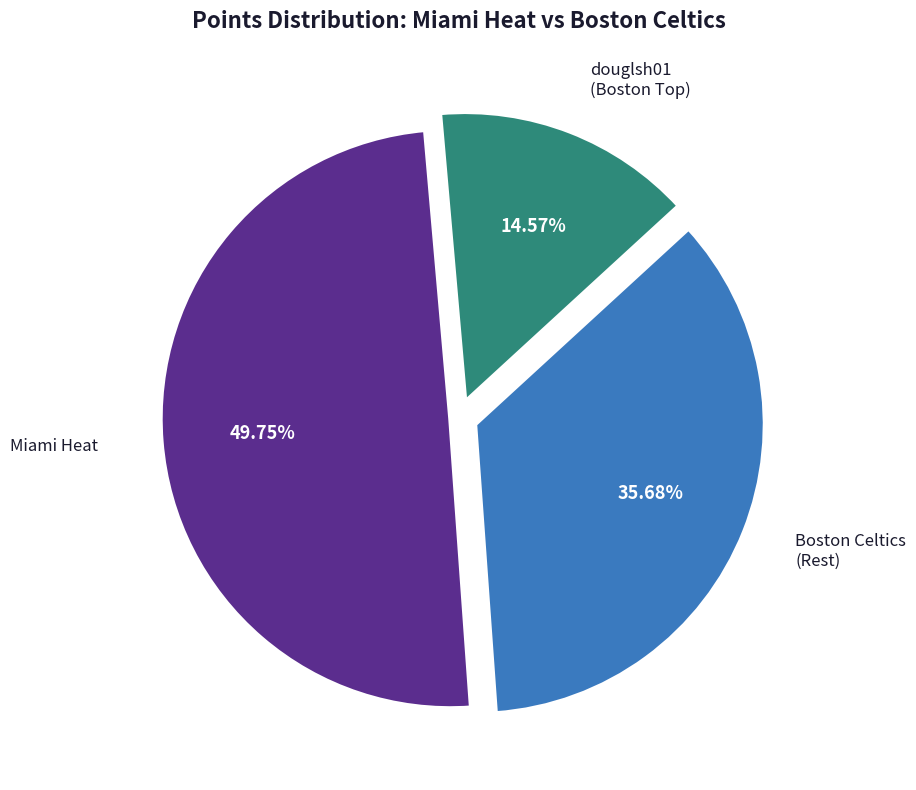

Is there a majority slice in this chart?

No